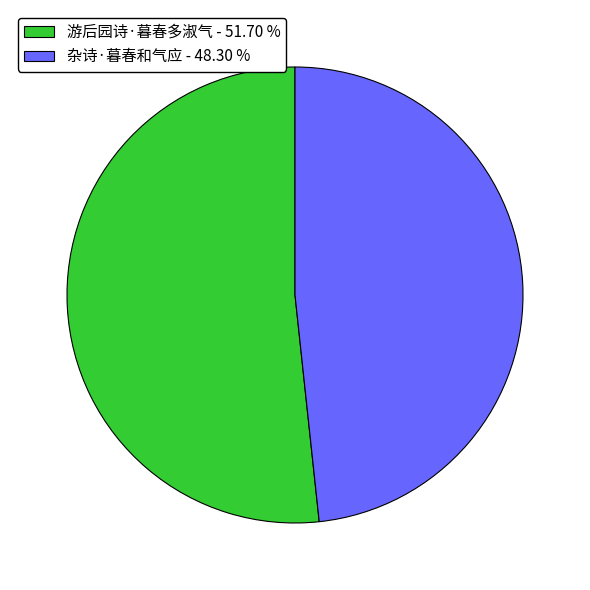

The 杂诗·暮春和气应 slice represents 48% of the pie. True or false?

True